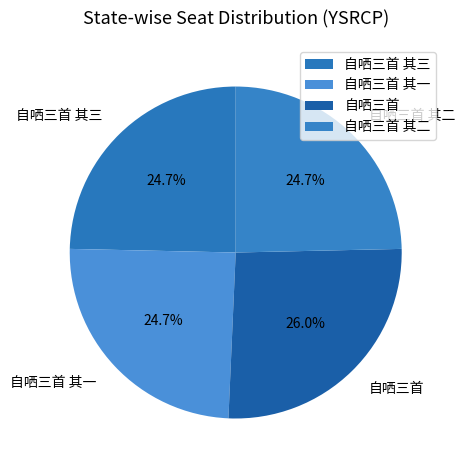

Is the sum of 自哂三首 其一 and 自哂三首 greater than half?

Yes